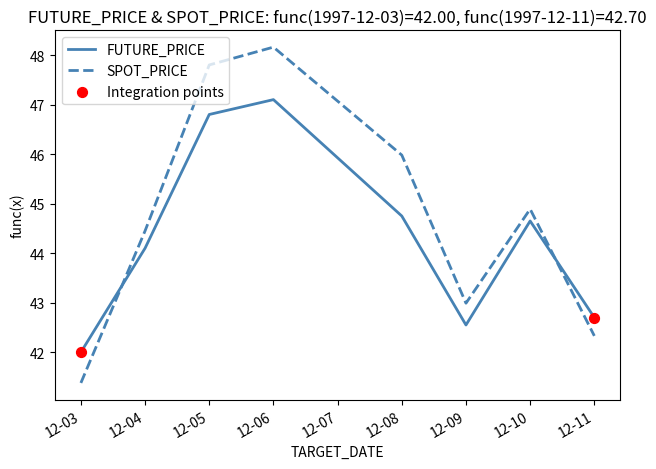

Is the value of FUTURE_PRICE at 12-05 greater than the value of SPOT_PRICE at 12-11?

Yes